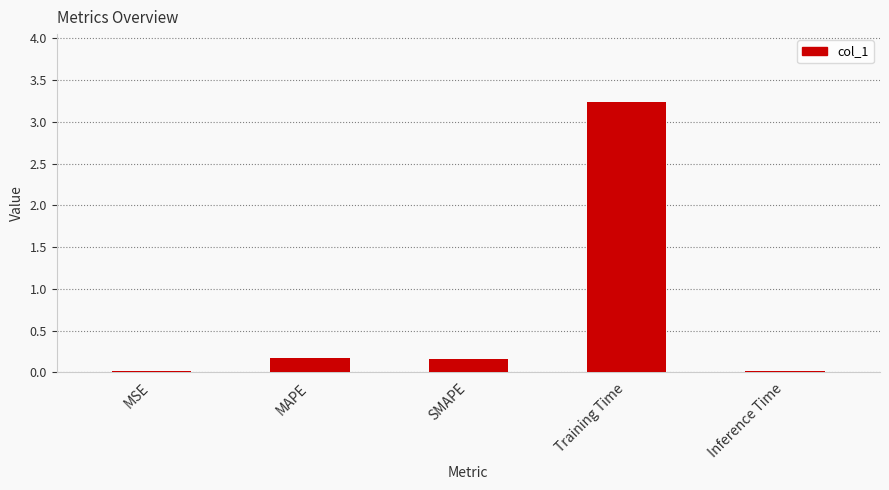

What is the sum of all values?

3.6